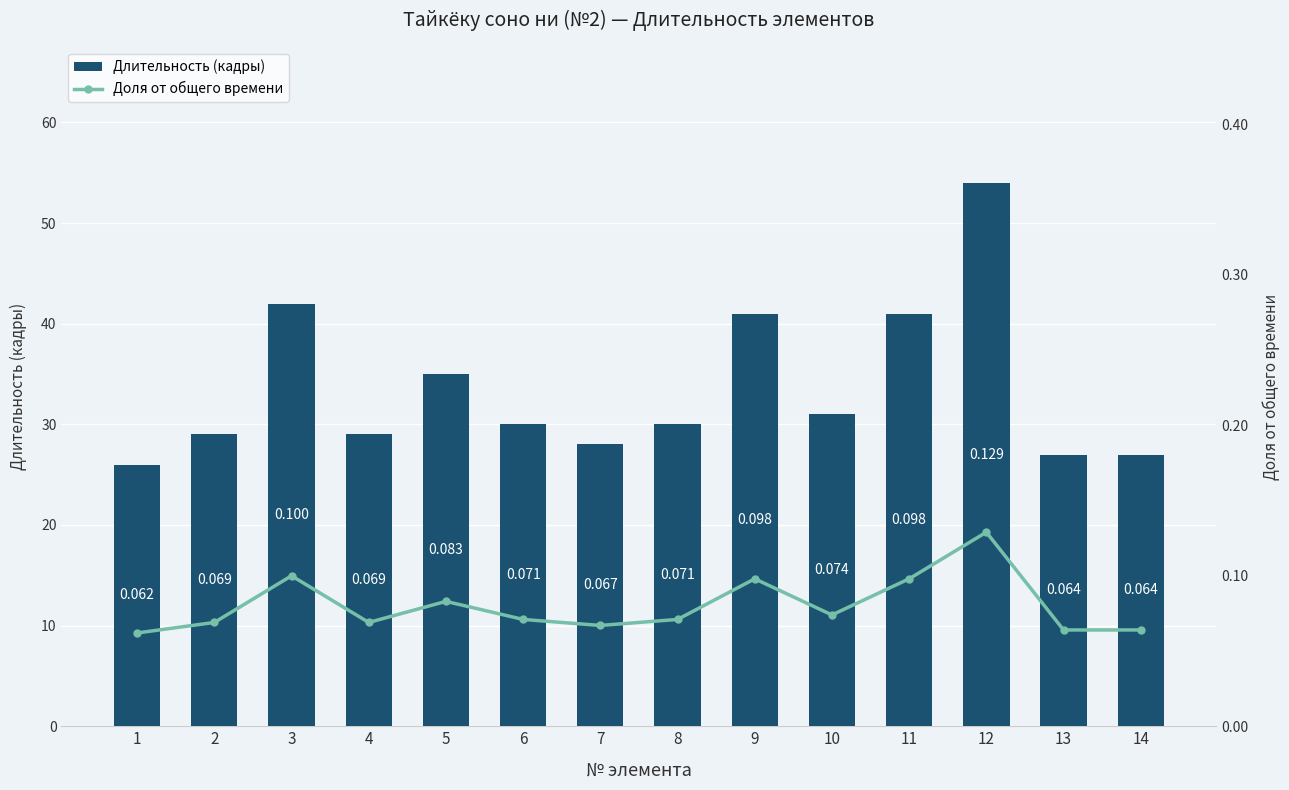

What are all the series names shown in the legend?

Длительность (кадры), Доля от общего времени